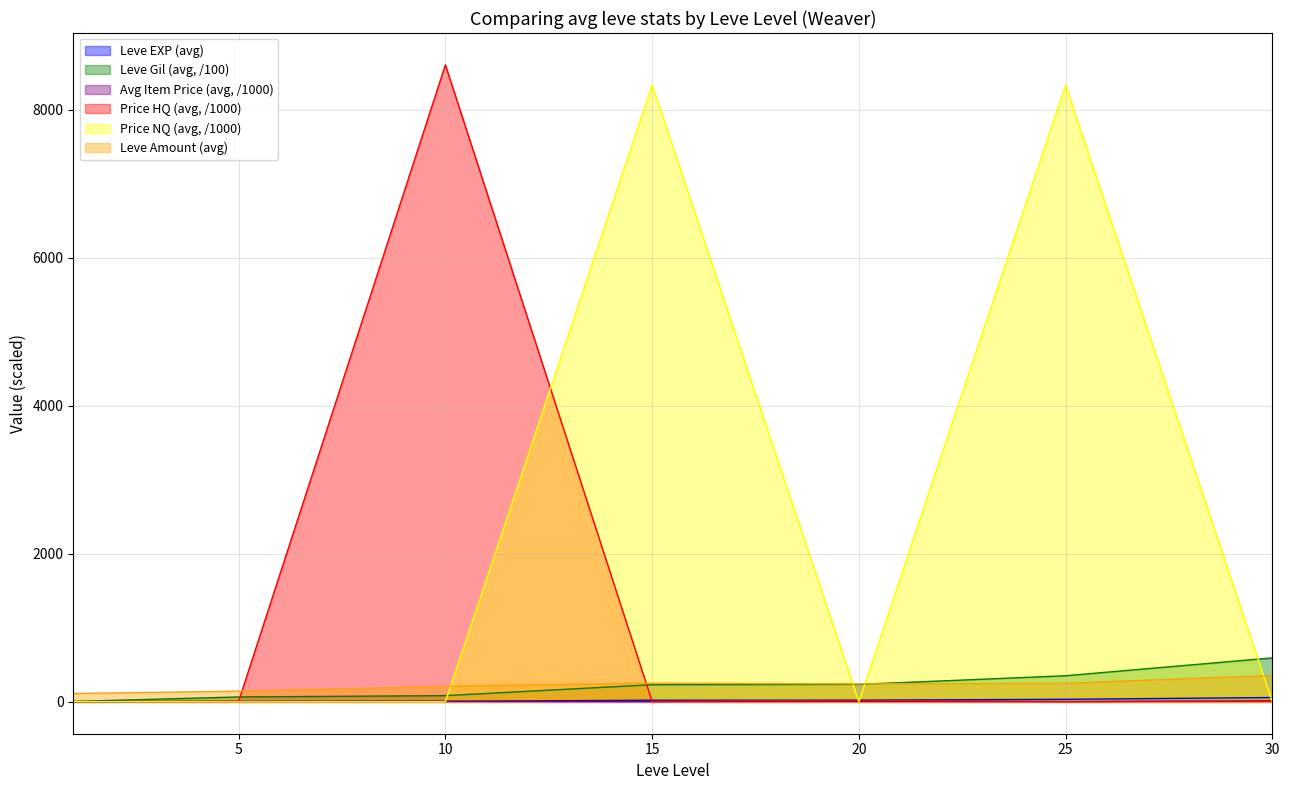

What is the value of the LevePriceHQ point at the 5th from the left?

20.2